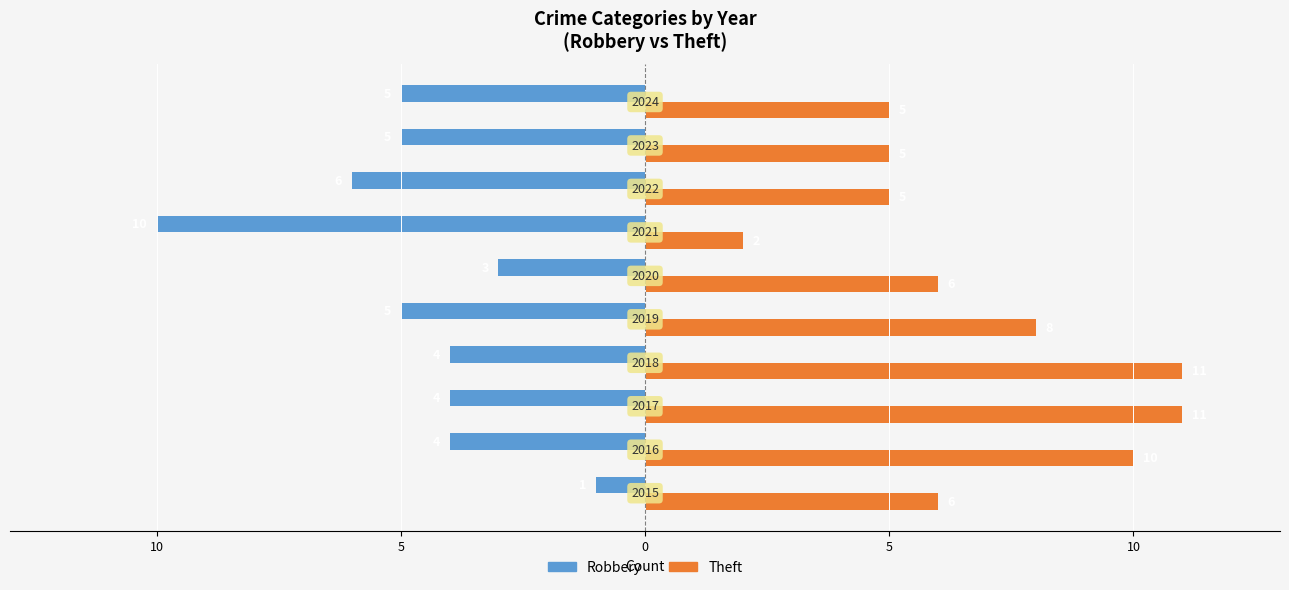

What are all the series names shown in the legend?

Robbery, Theft